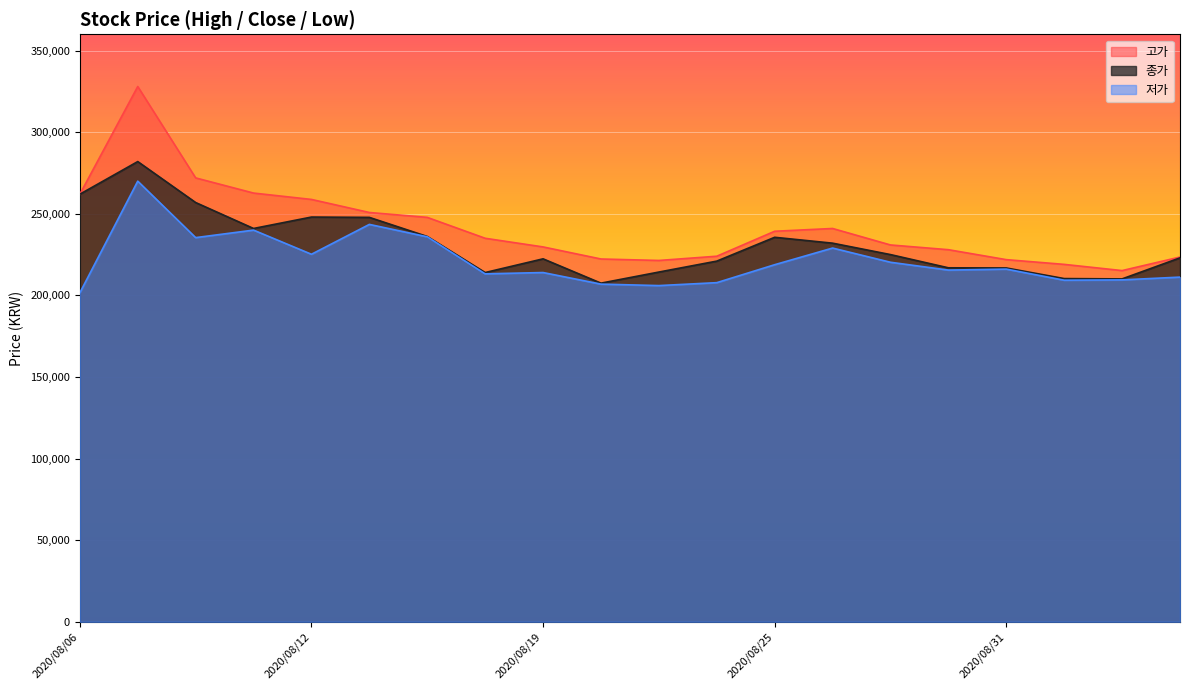

What is the value of the 저가 point at the 2nd from the left?

270000